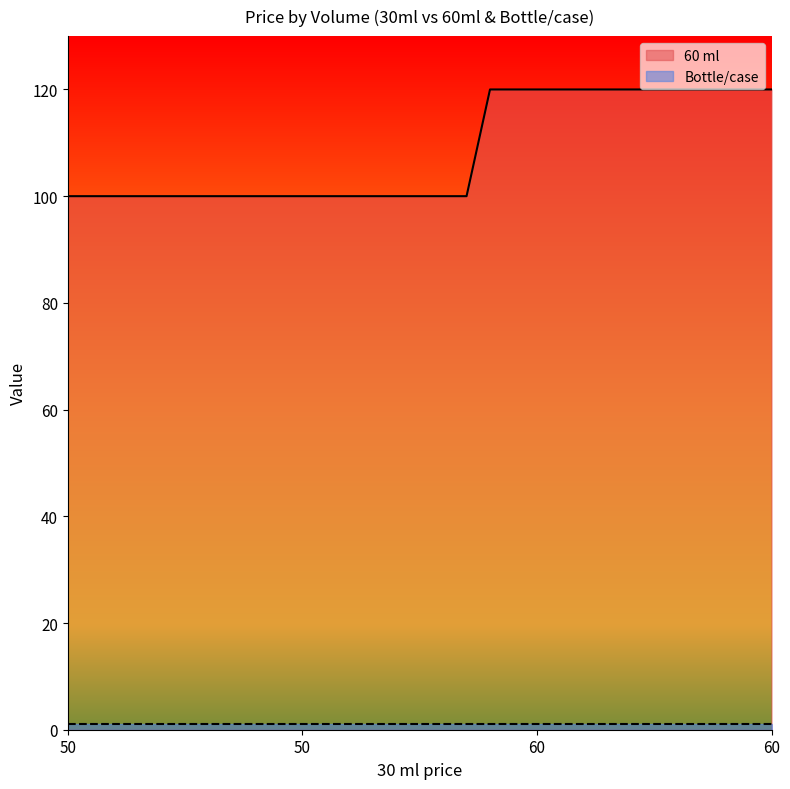

Reading left to right, extract all data points from this chart.

100	100	100	100	100	100	100	100	100	100	100	100	100	100	100	100	100	100	120	120	120	120	120	120	120	120	120	120	120	120	120